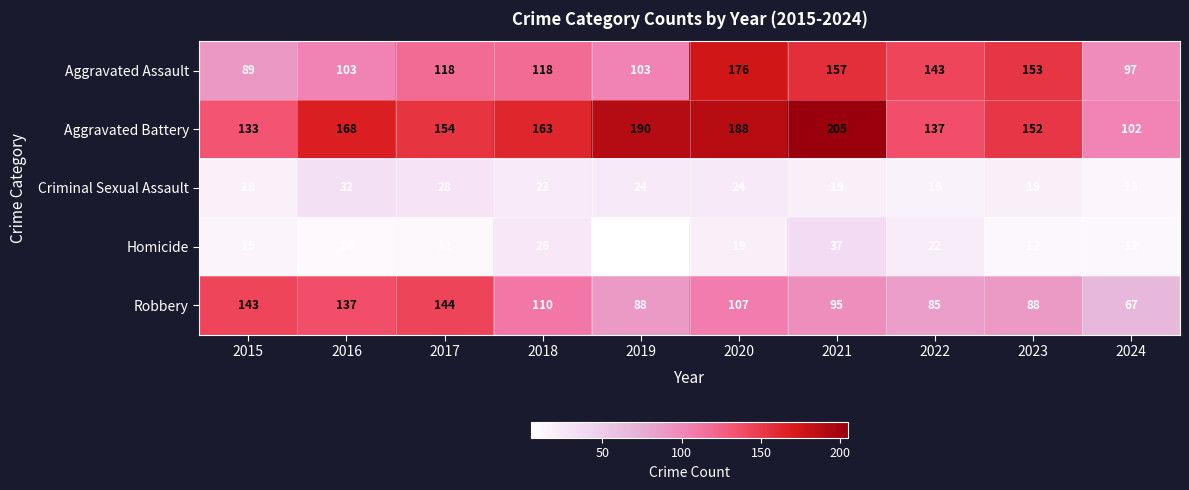

What value does the Robbery series have at 2019, to the nearest 10?

90